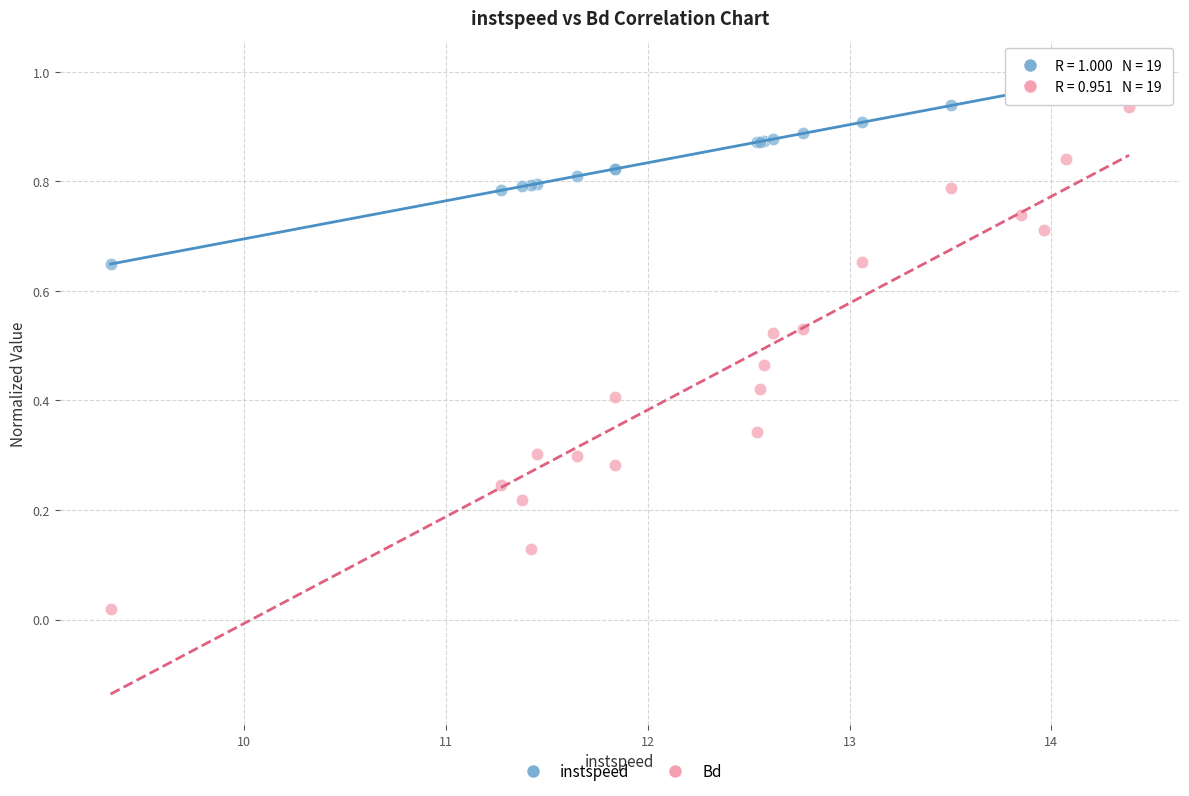

Which series contains the highest Y value?

instspeed